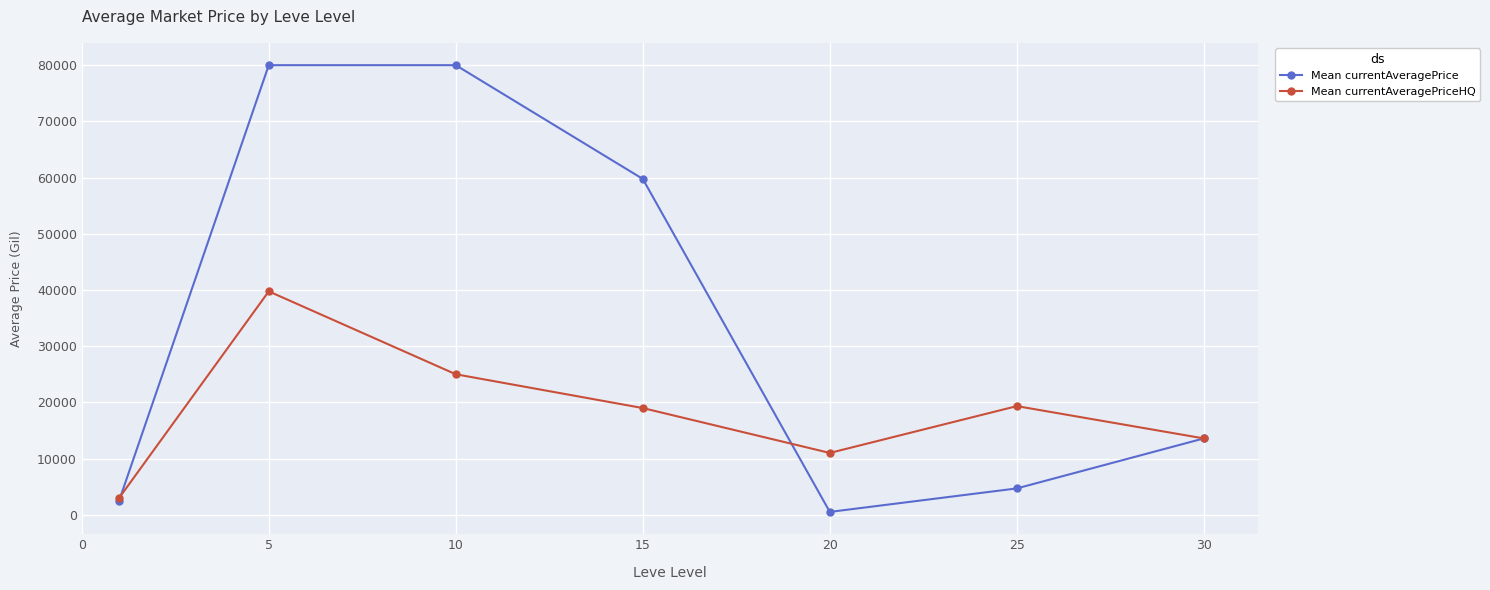

Rank the series by their maximum value, from highest to lowest.

Mean currentAveragePrice, Mean currentAveragePriceHQ